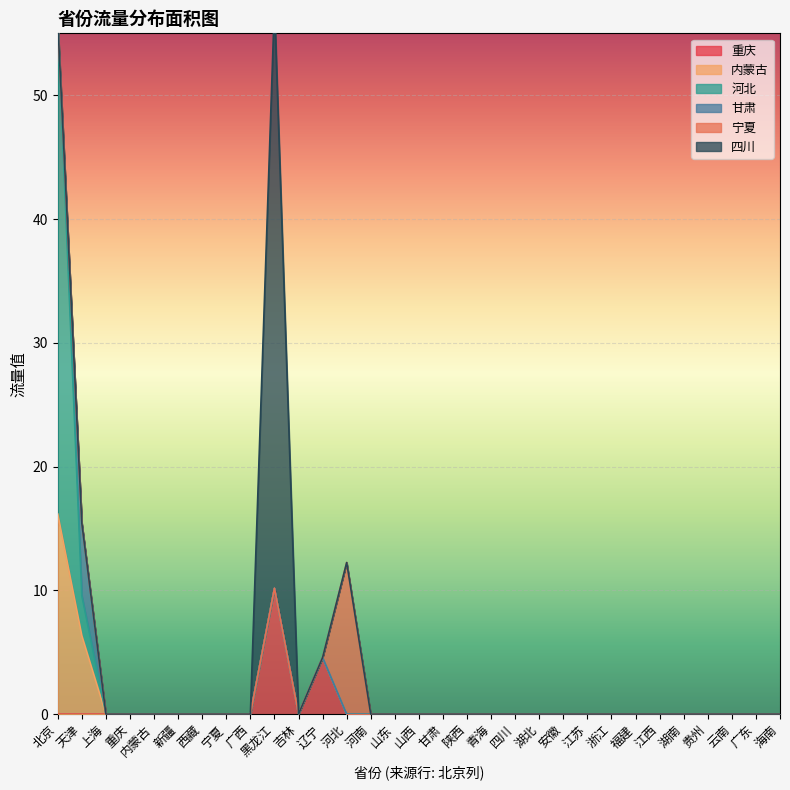

How many positive values does the 重庆 series have?

2